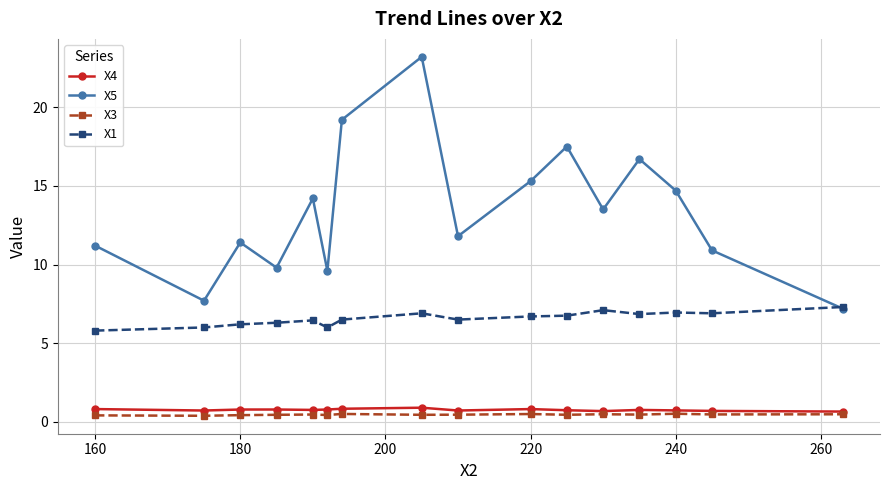

True or false: X3 has more than 0 points higher than both neighbors.

True